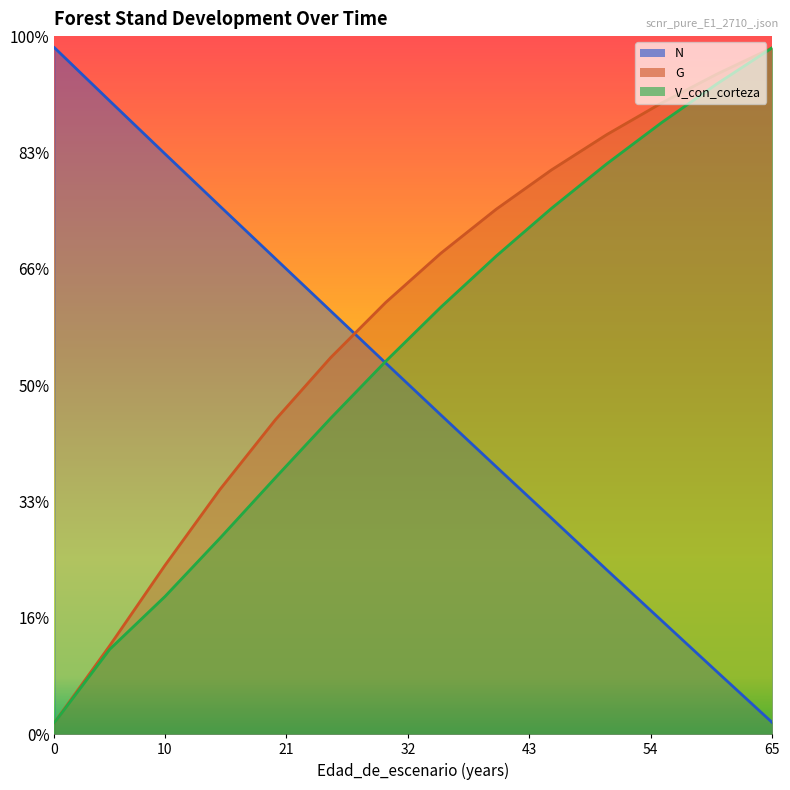

What is the average value of the V_con_corteza series?

271.0